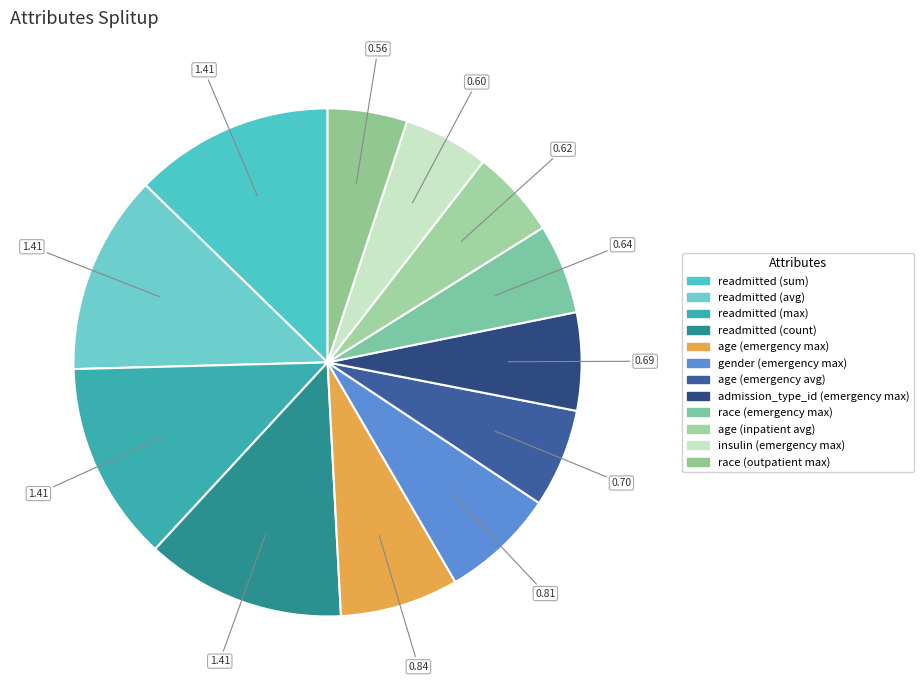

What percentage do age (emergency avg) and admission_type_id (emergency max) together represent?

12.5%